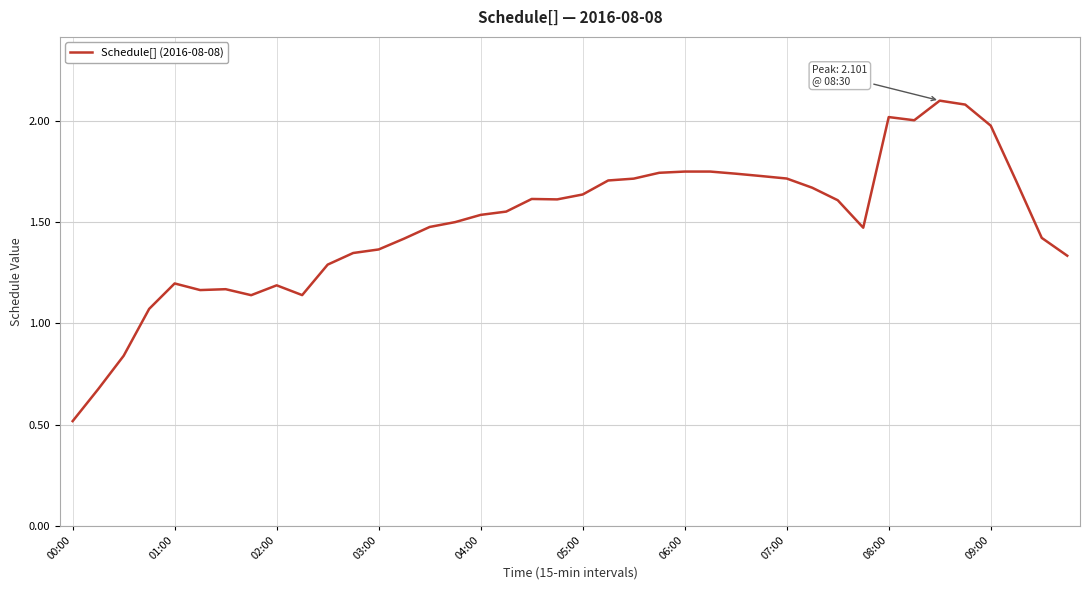

What is the smallest value displayed?

0.5